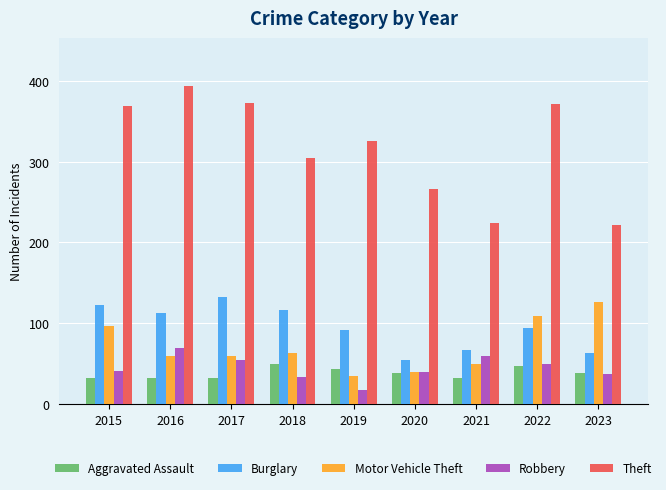

At 2019, list the series in order from largest to smallest.

Theft, Burglary, Aggravated Assault, Motor Vehicle Theft, Robbery